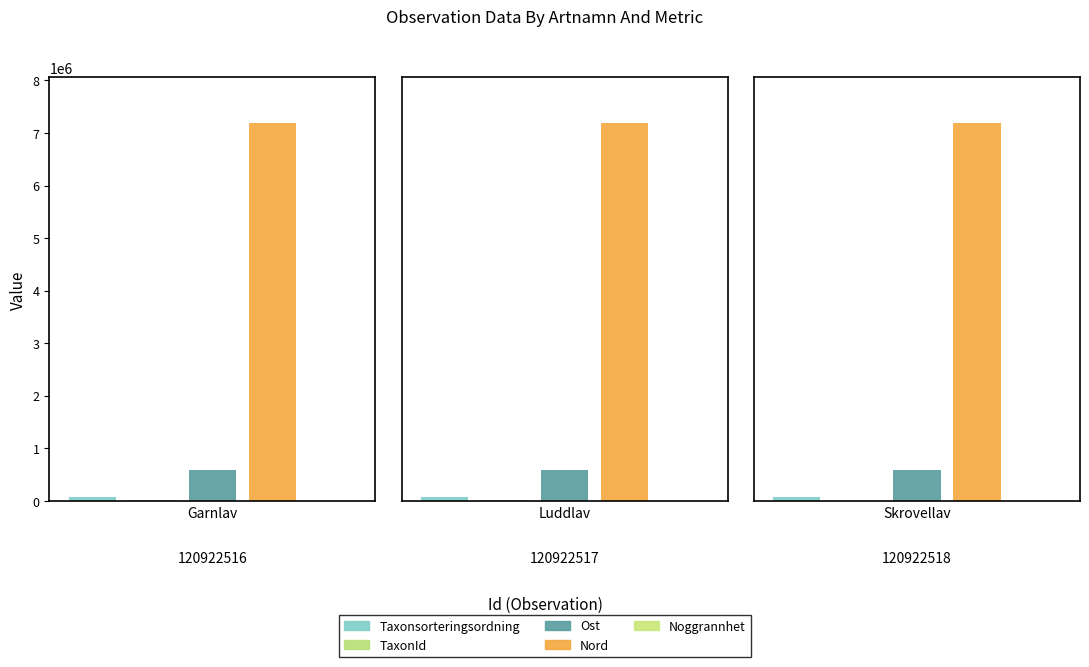

Which category has the lowest value in the Noggrannhet series?

120922516